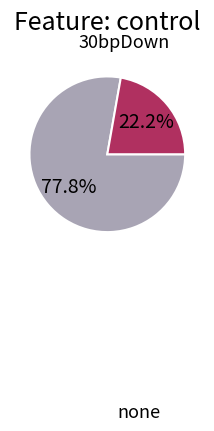

How many segments does this pie chart have?

2